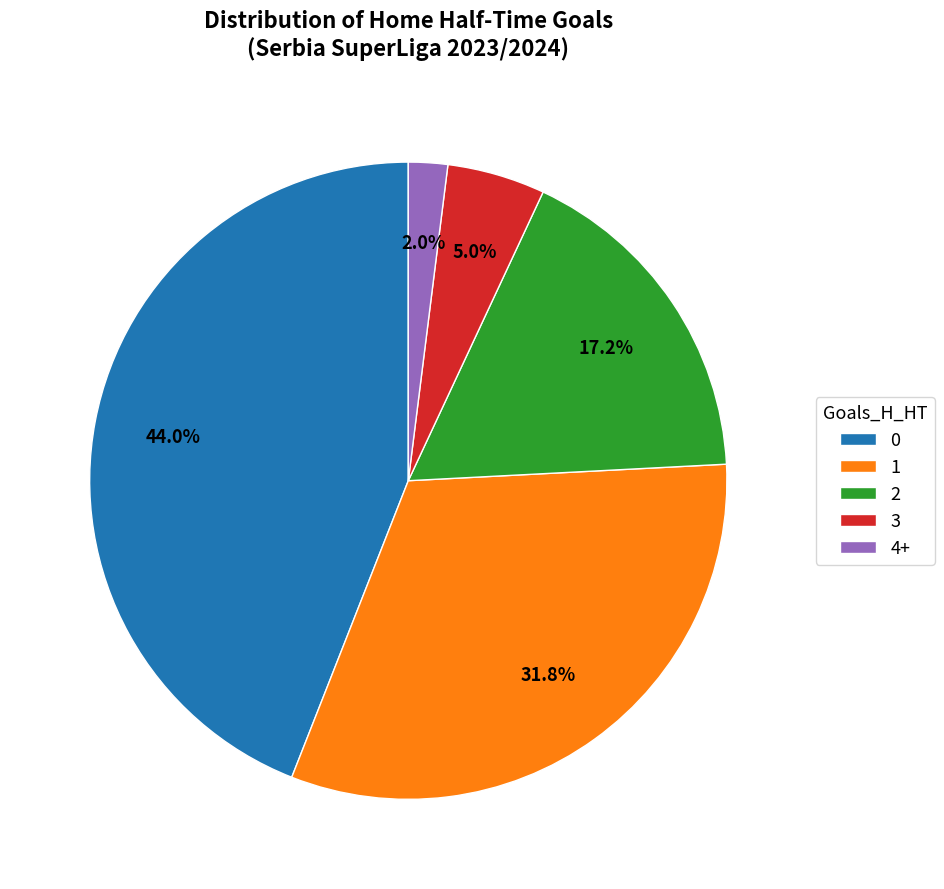

Does 0 account for over 50% of the chart?

No